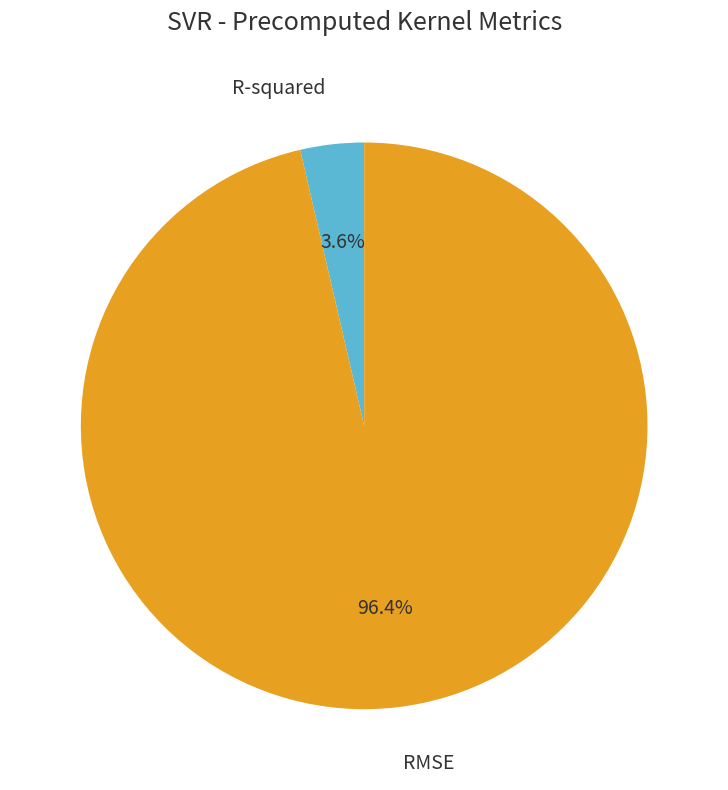

To the nearest percent, what is the combined percentage of R-squared and RMSE?

100%